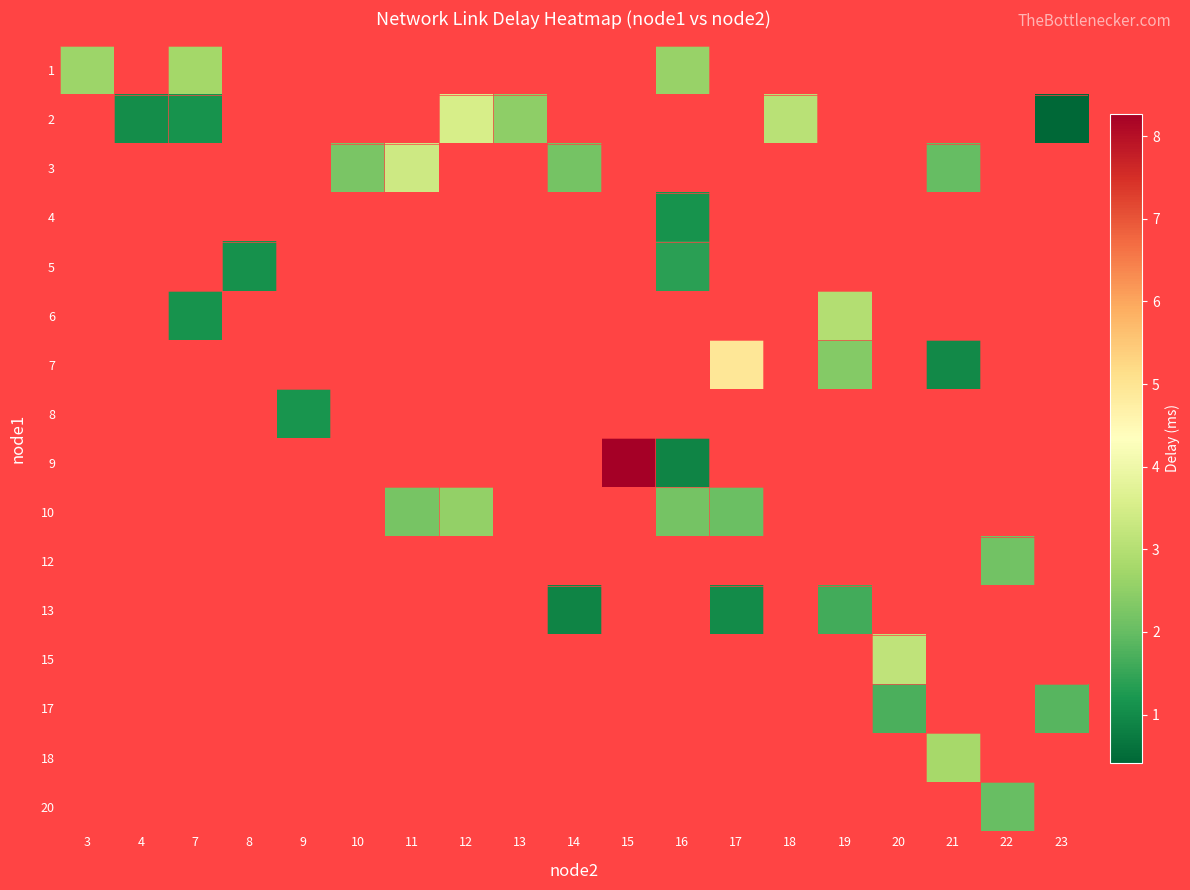

At which label is 1 closest to 2?

16